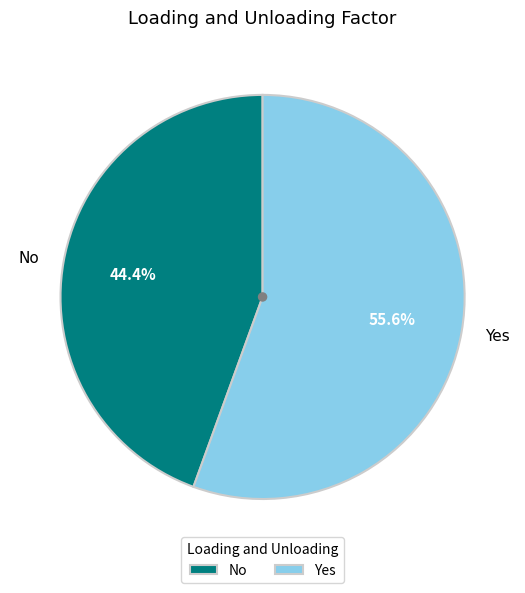

Rank the categories by value from highest to lowest.

Yes, No